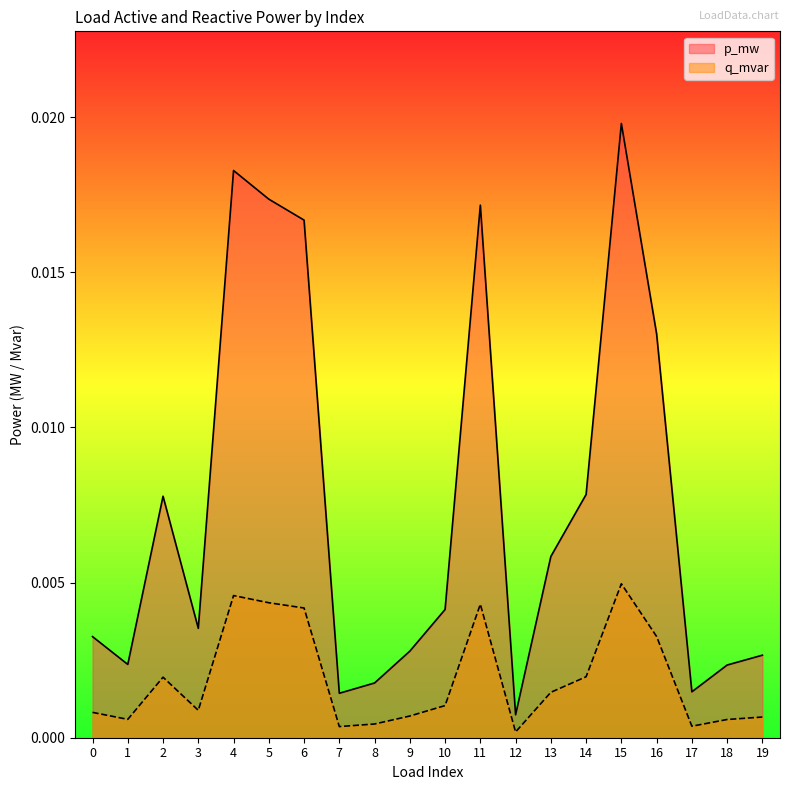

At which label does q_mvar reach its minimum?

12